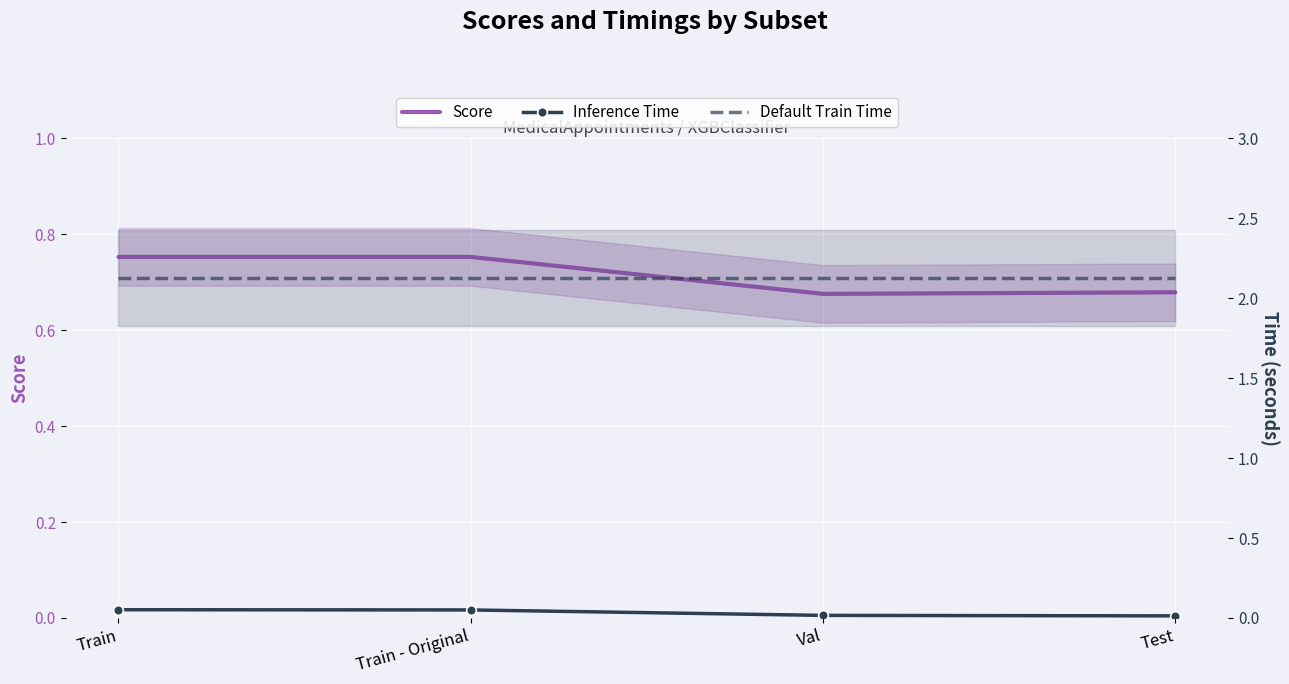

At which label is Score closest to 0?

Val